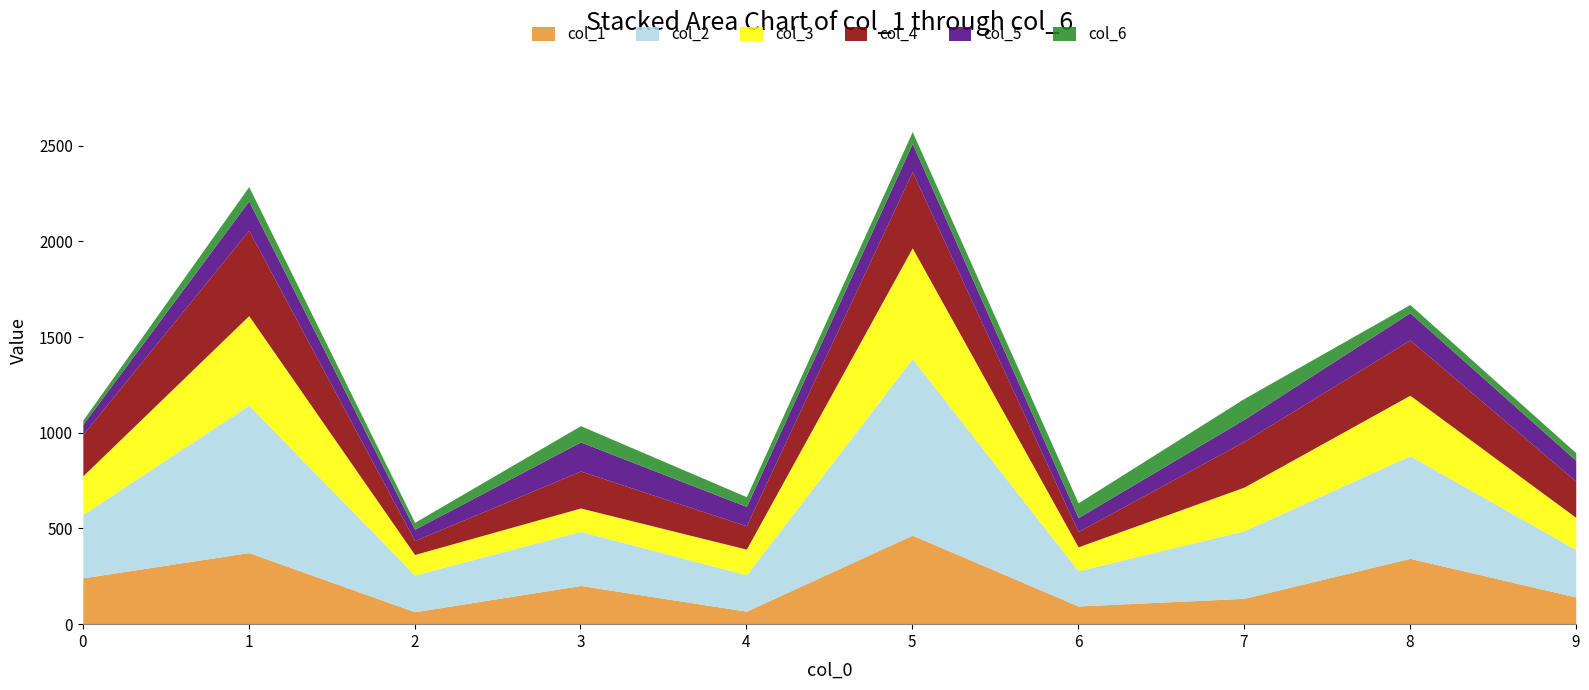

Is it true that col_6 equals 62 at 5?

True